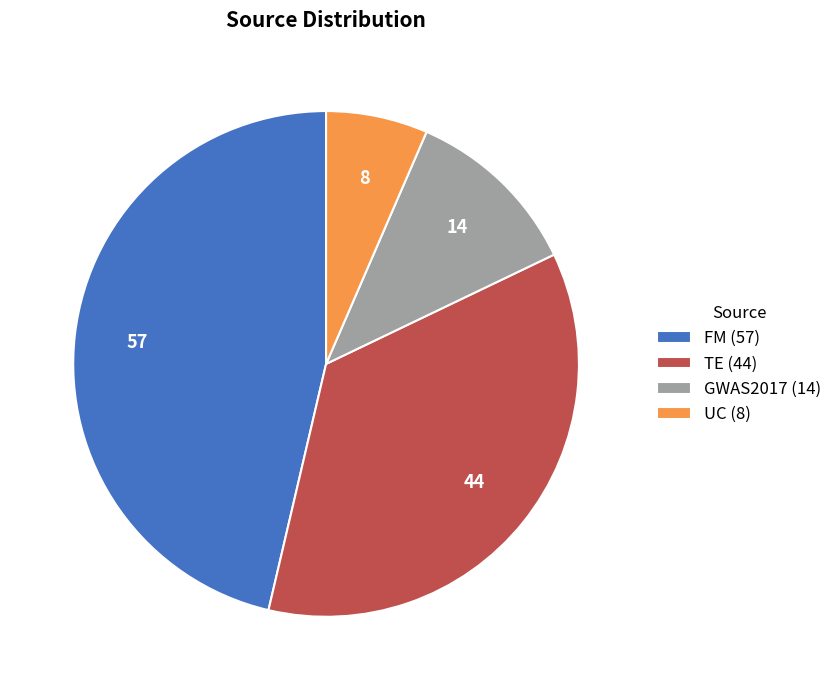

Does GWAS2017 (14) account for over 50% of the chart?

No